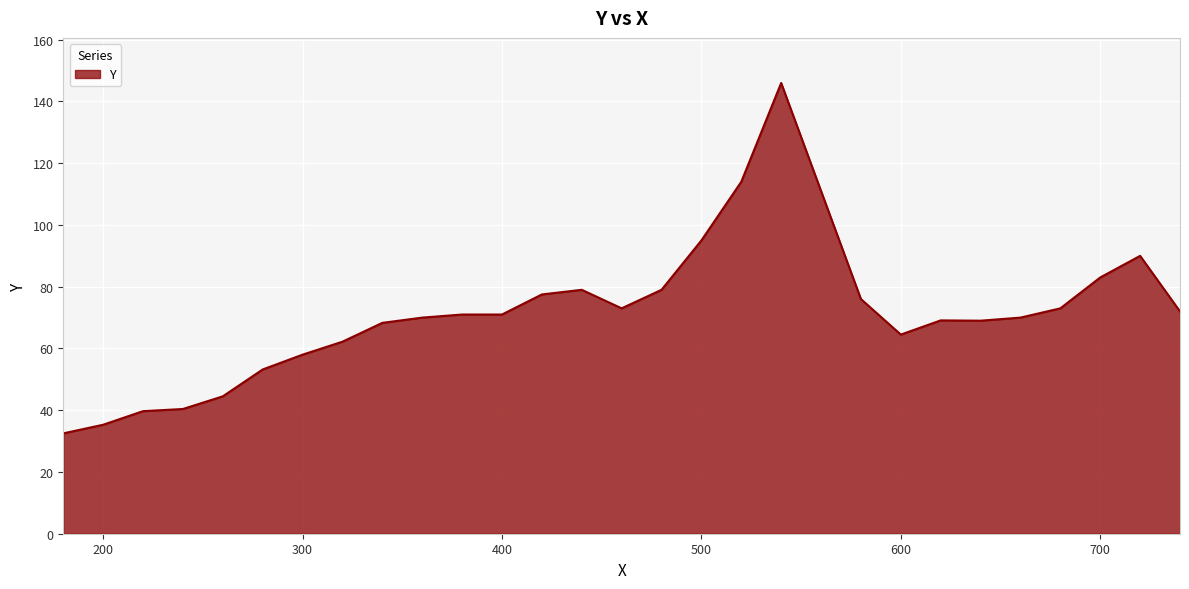

What is the difference between the maximum and minimum values?

113.5